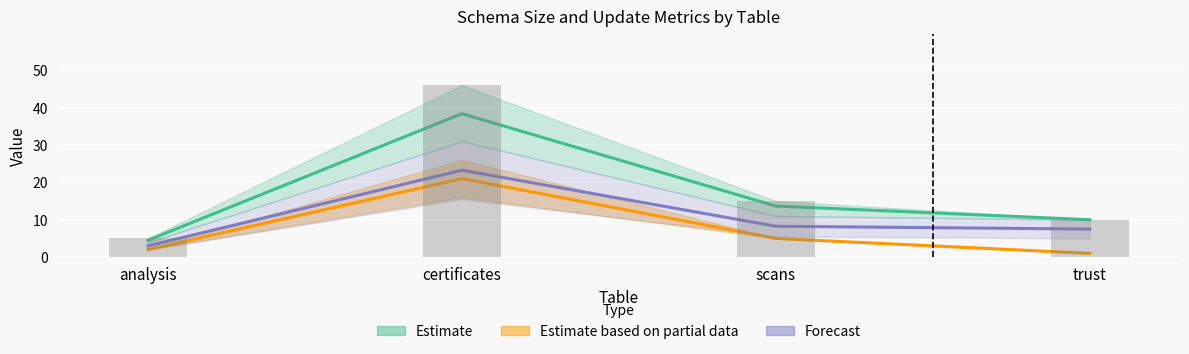

What is the value of the Birth Forecast Band bar at the 3rd from the left?

8.2